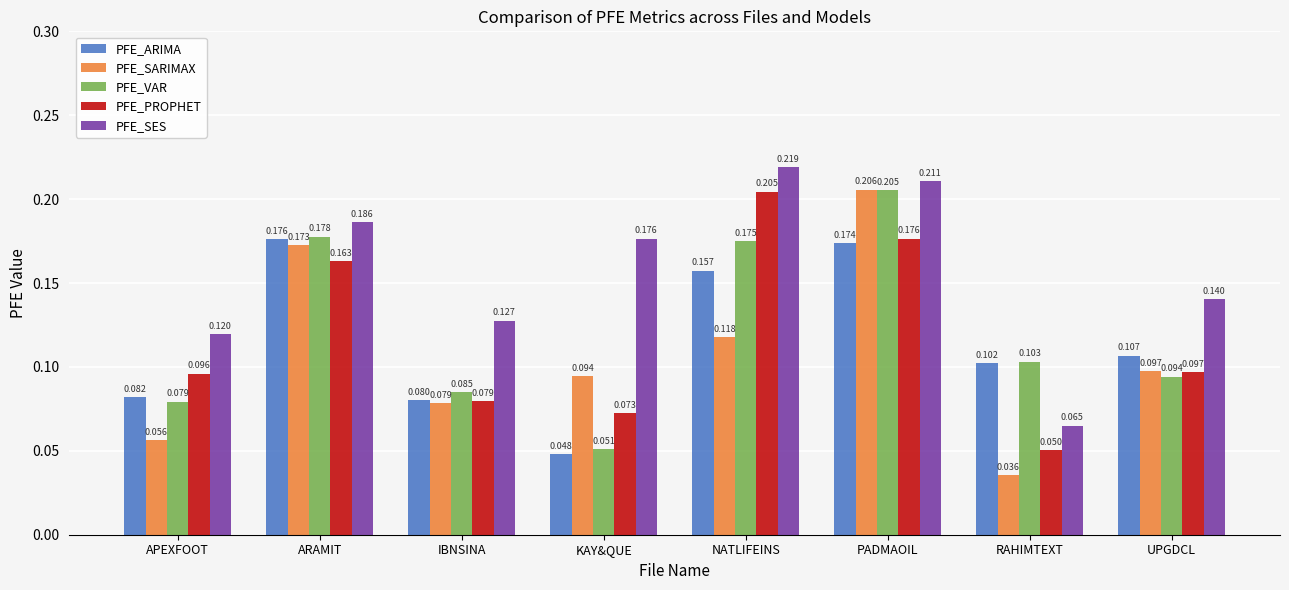

The value of PFE_SES at UPGDCL is 0.2. True or false?

False